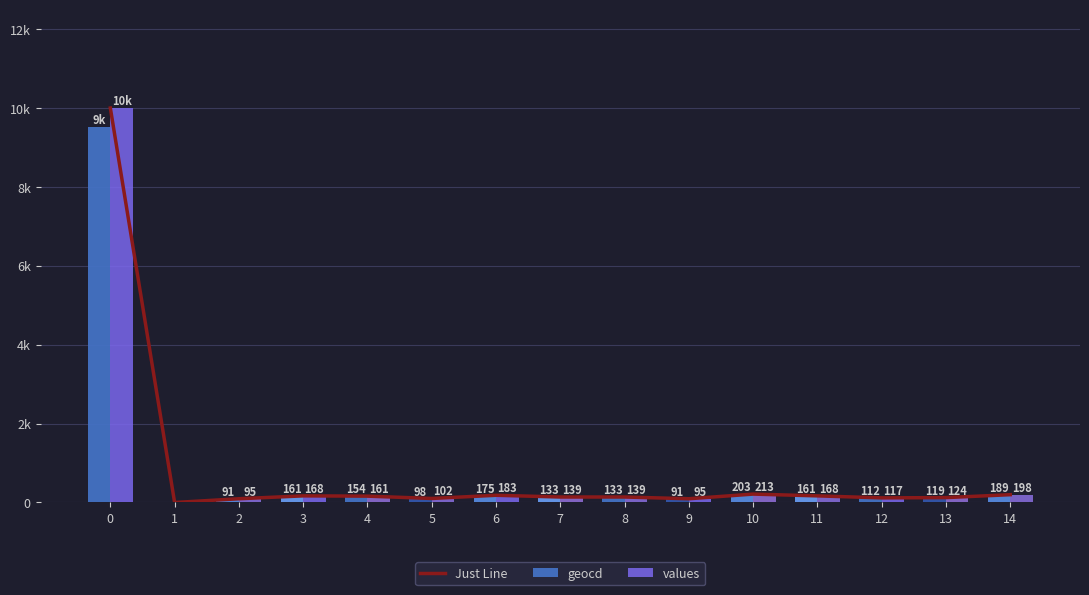

The value of Just Line at 14 is 356. True or false?

False